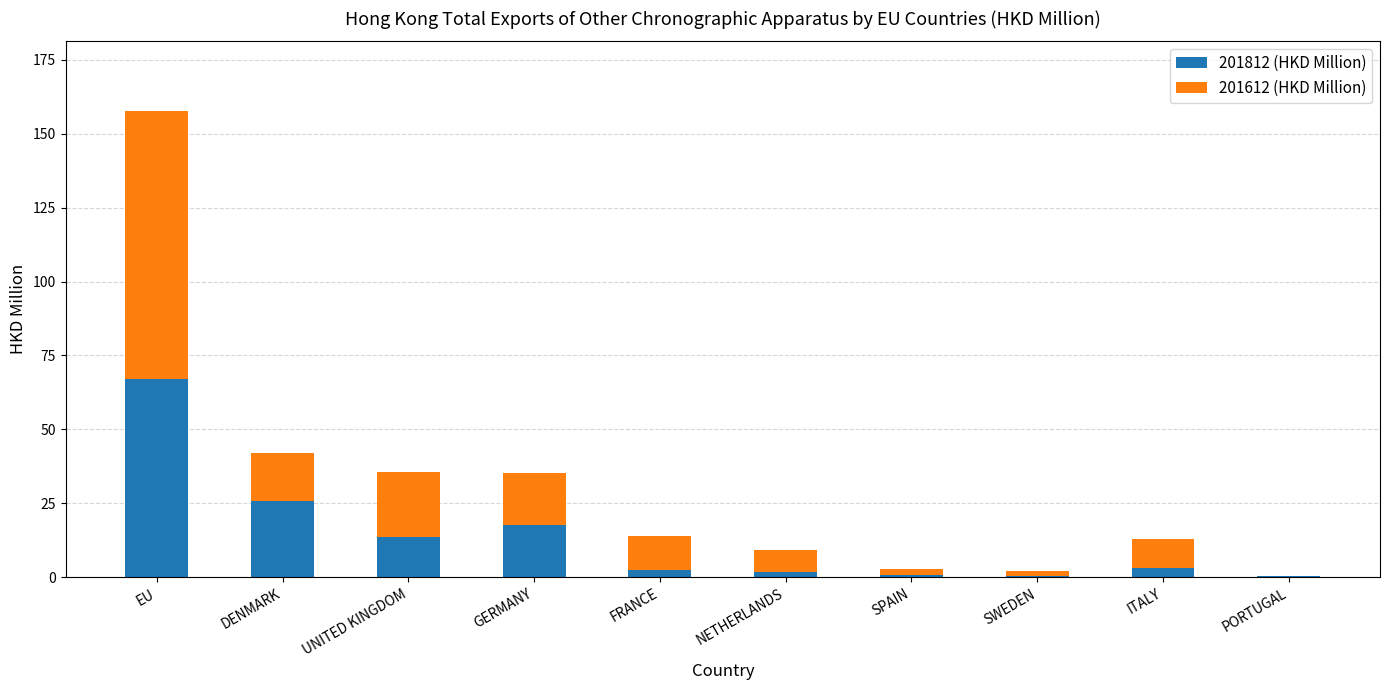

What is the total value across all series at DENMARK?

42.0